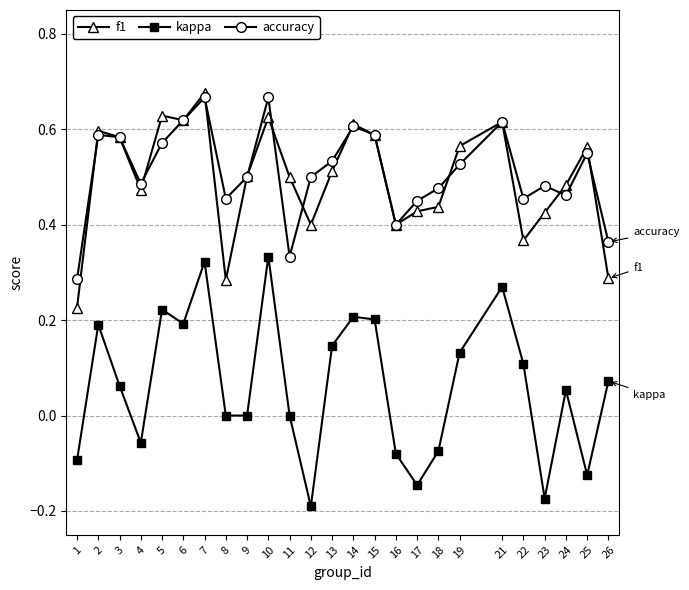

Which series has the widest spread of values?

kappa